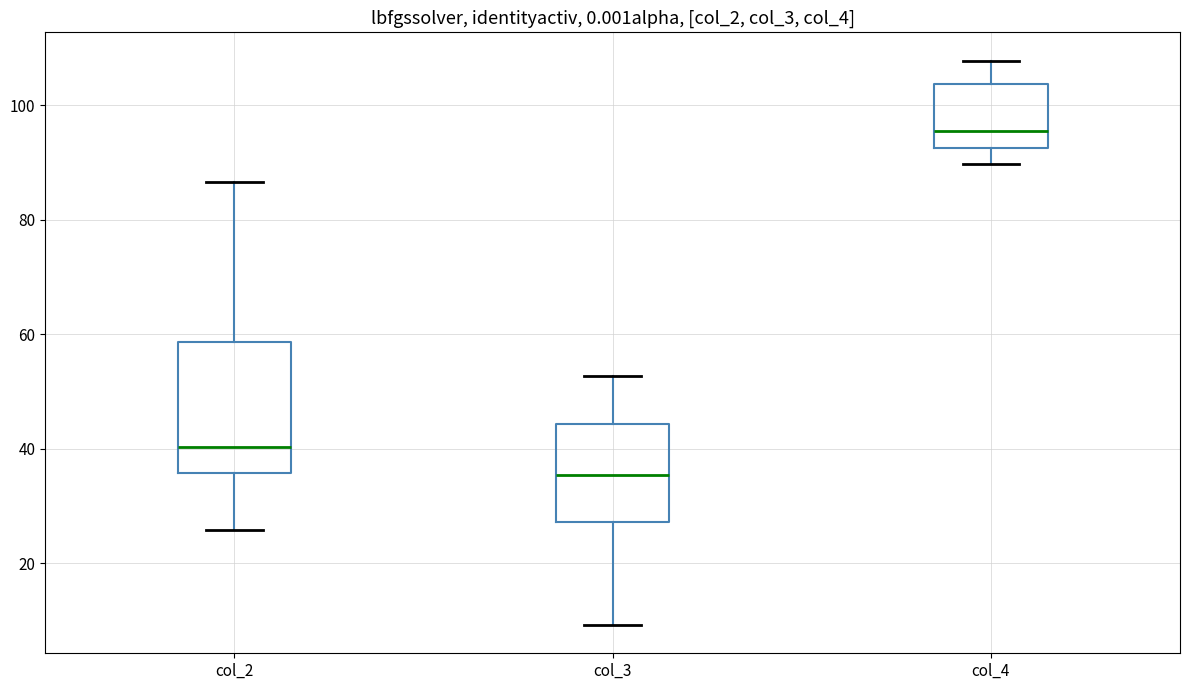

Which box has the lowest median line?

col_3